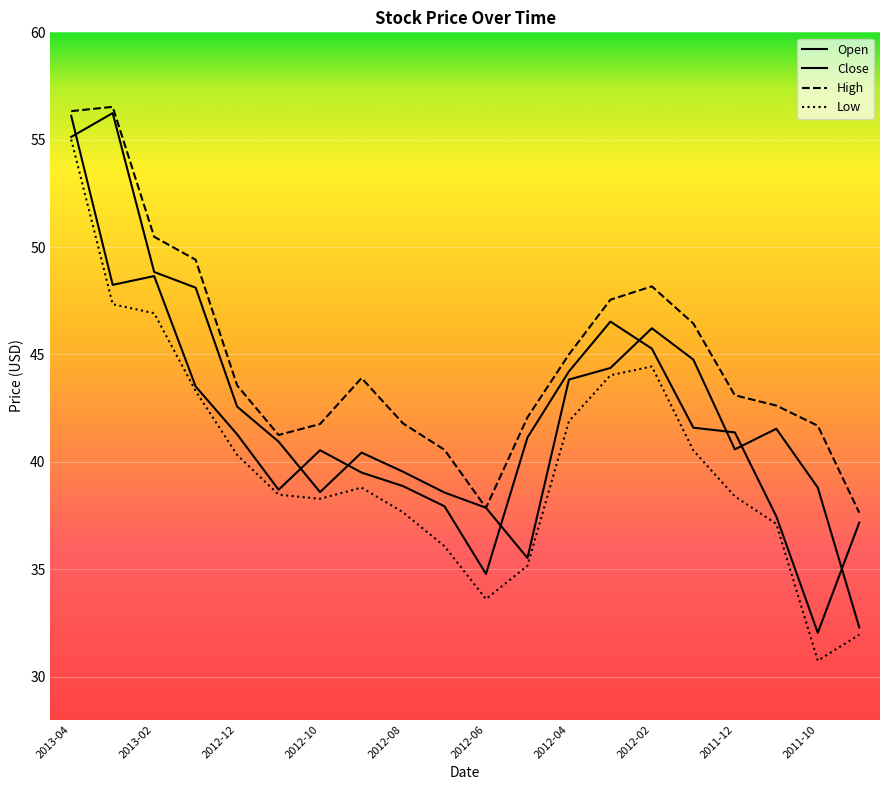

What is the label of the 8th point from the left?

2012-09